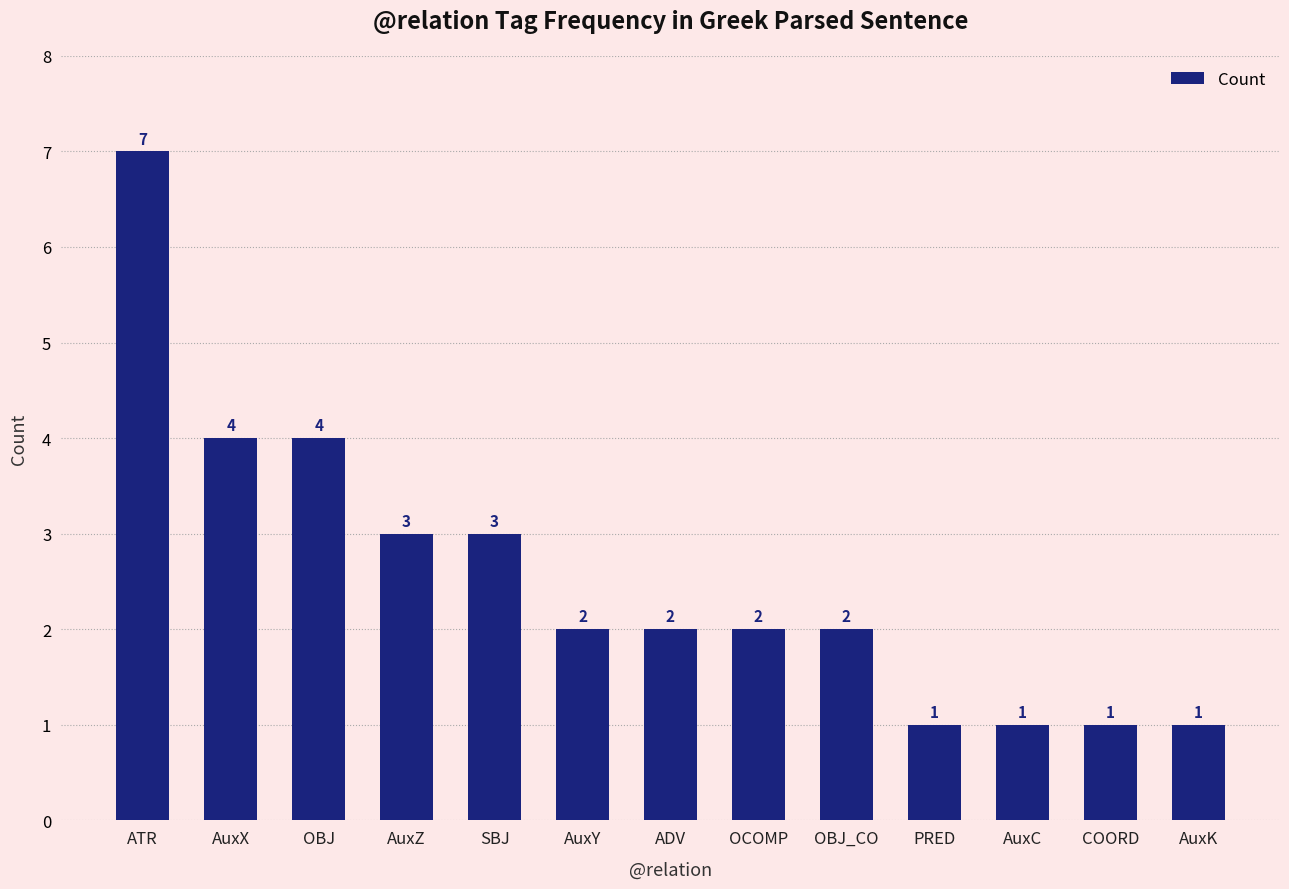

What is the change in value from AuxX to SBJ?

-1